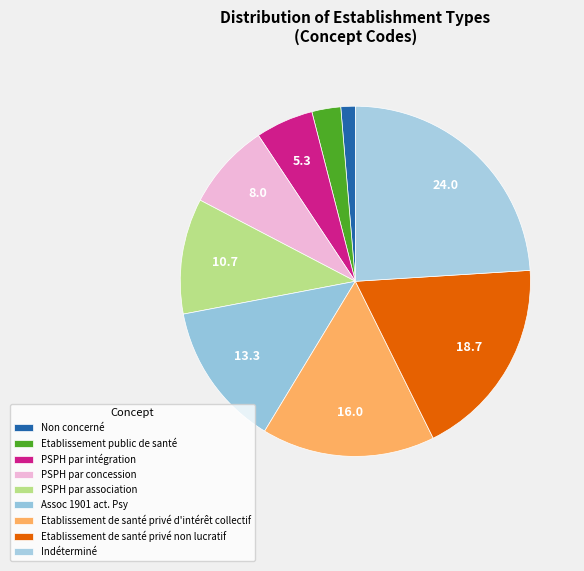

What is the smallest slice in the pie chart?

Non concerné